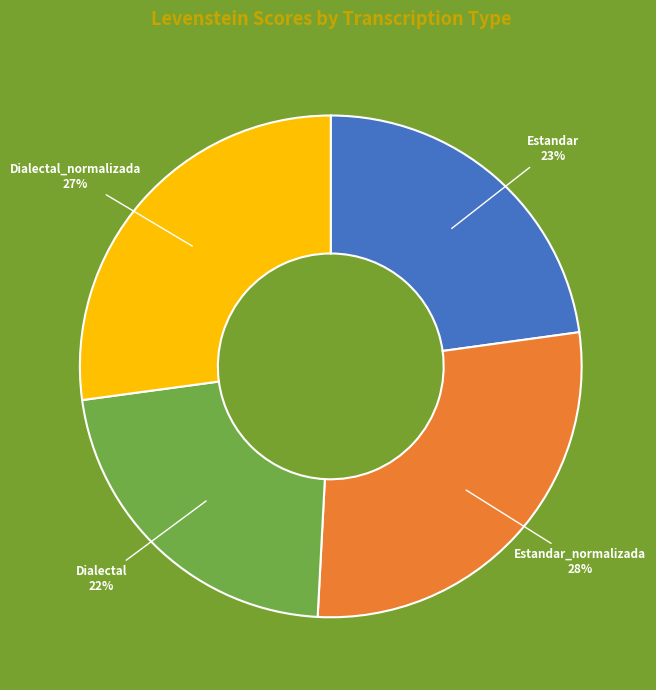

Rank the categories by value from highest to lowest.

Estandar_normalizada, Dialectal_normalizada, Estandar, Dialectal